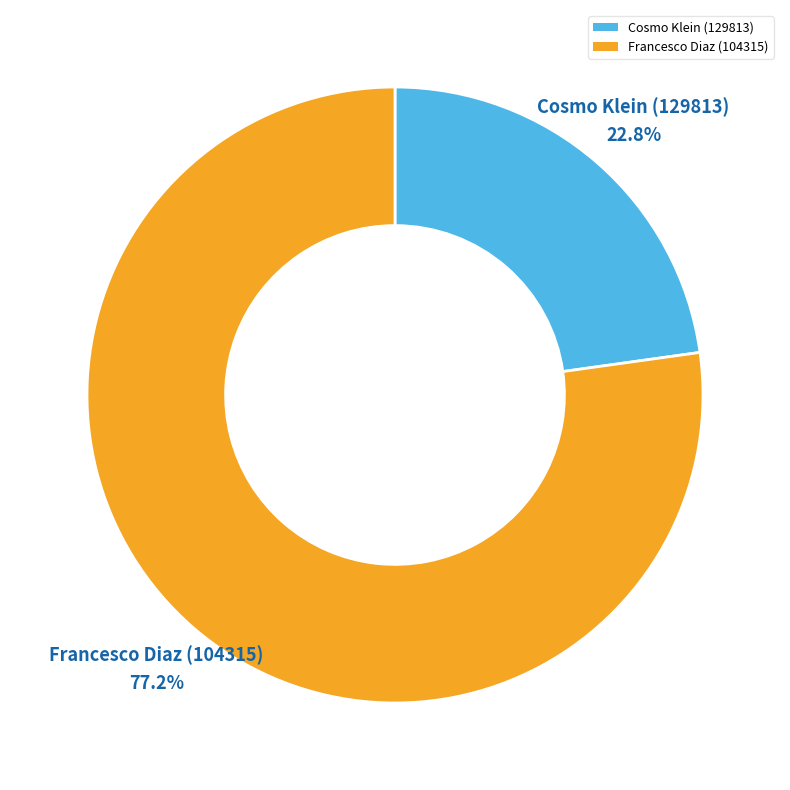

What is the ratio of the value at Francesco Diaz (104315) to the value at Cosmo Klein (129813)?

3.4